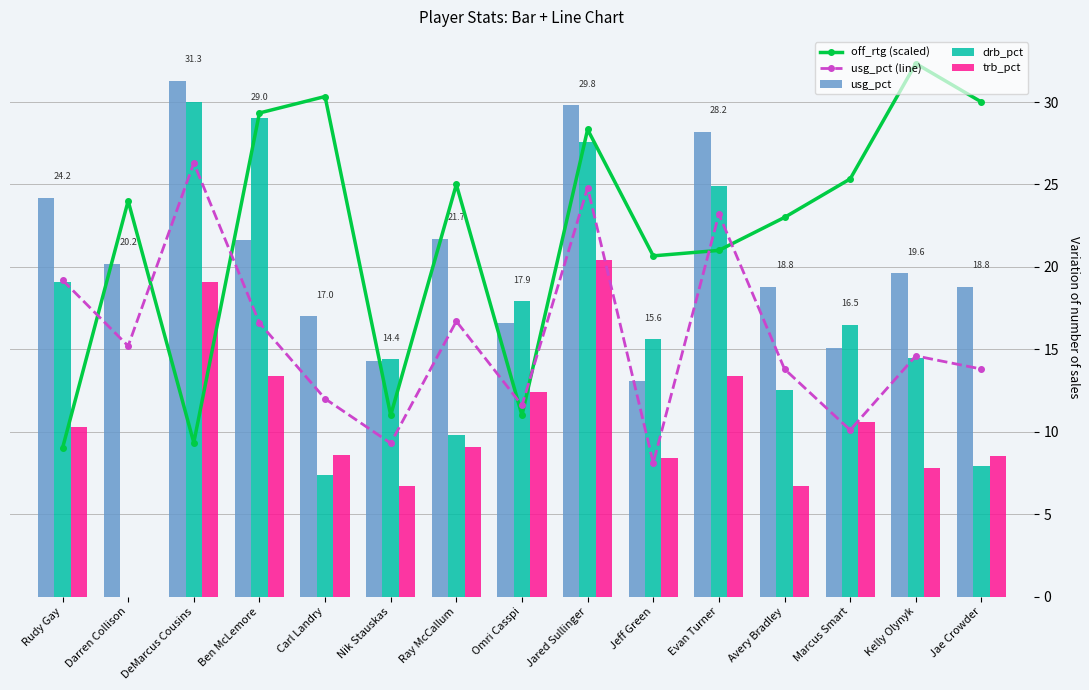

Which series changed the most between Jeff Green and Kelly Olynyk?

off_rtg (scaled)